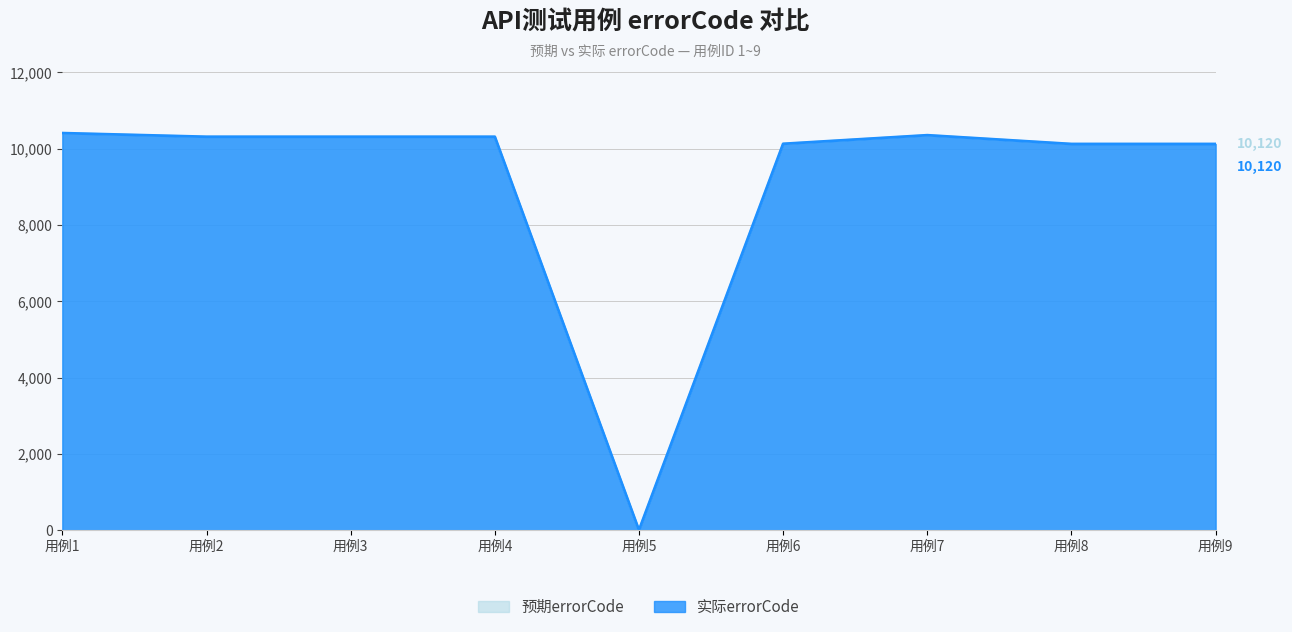

In 实际errorCode, how many points are higher than both neighbors (excluding endpoints)?

1